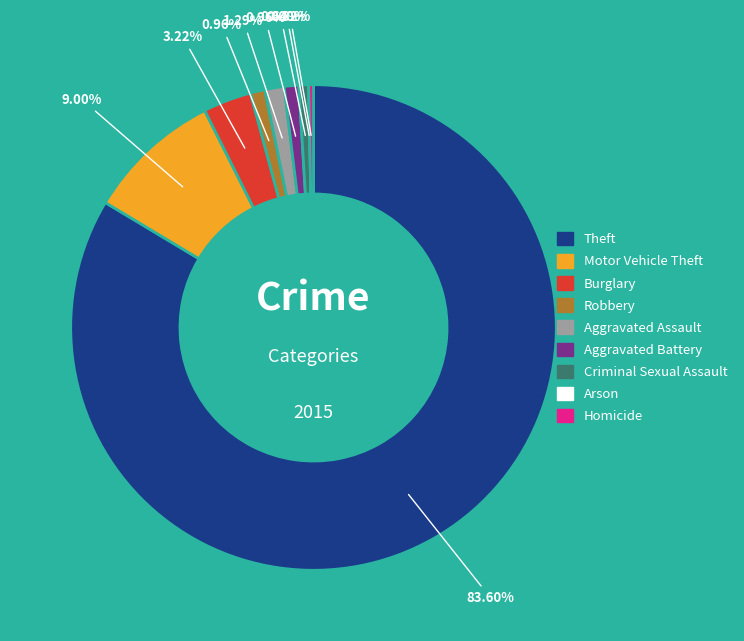

Is the sum of Theft and Criminal Sexual Assault greater than half?

Yes